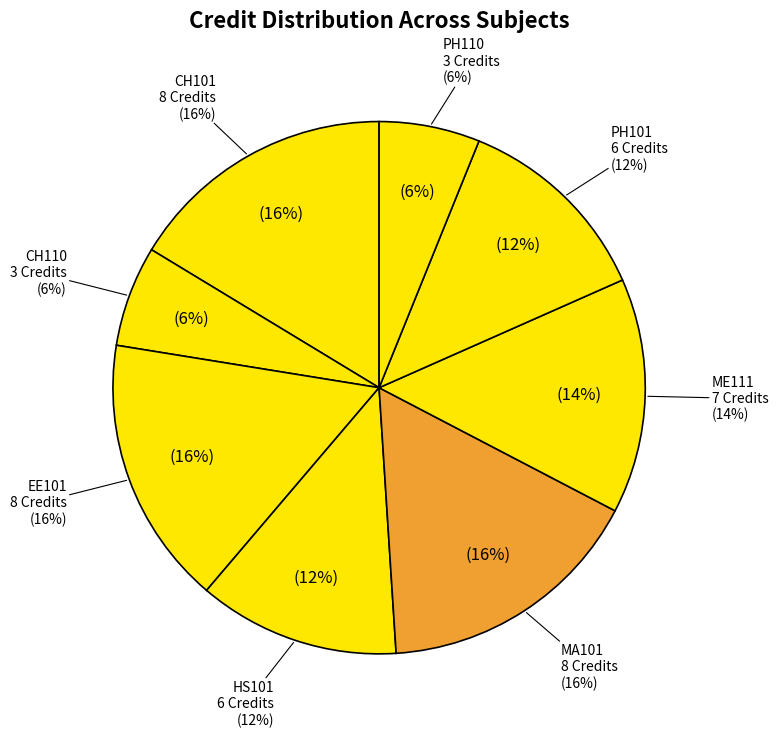

Which category has the smallest portion of the pie?

CH110